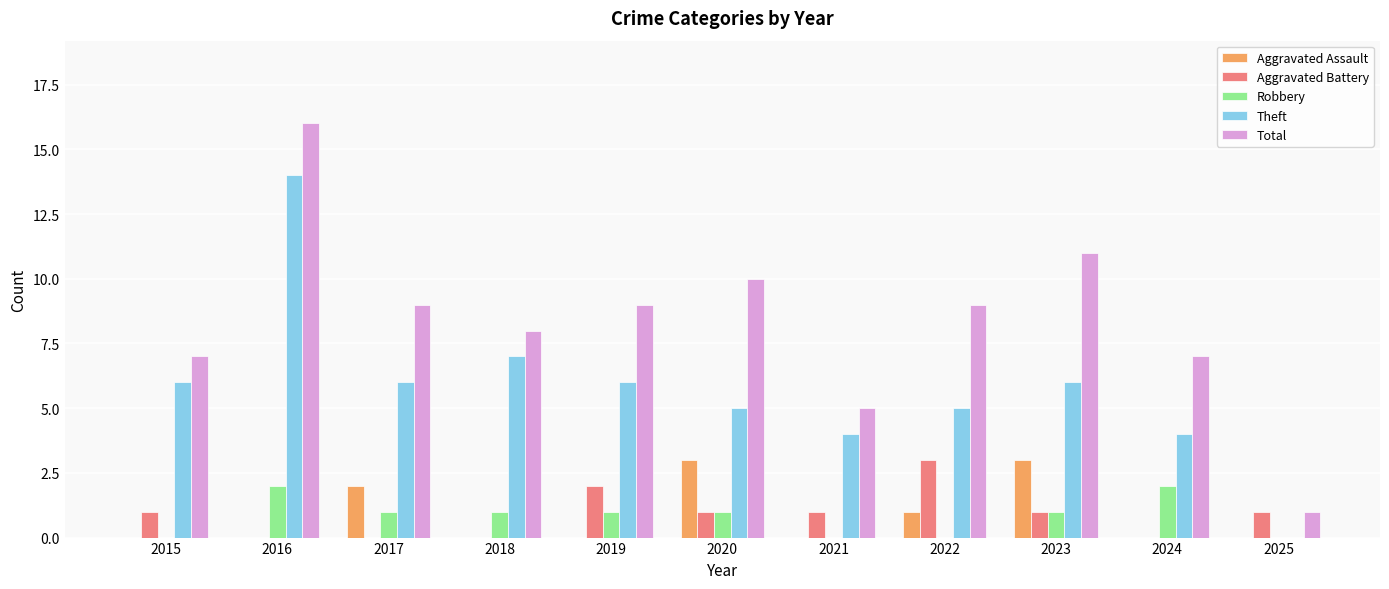

How many data points does each series have?

11